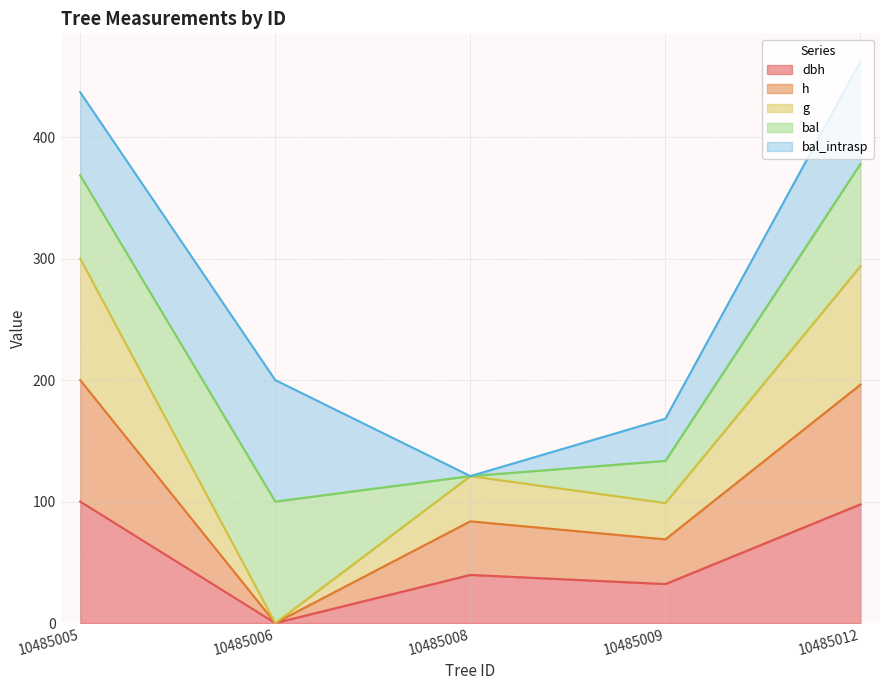

Which series has the largest range (max minus min)?

g